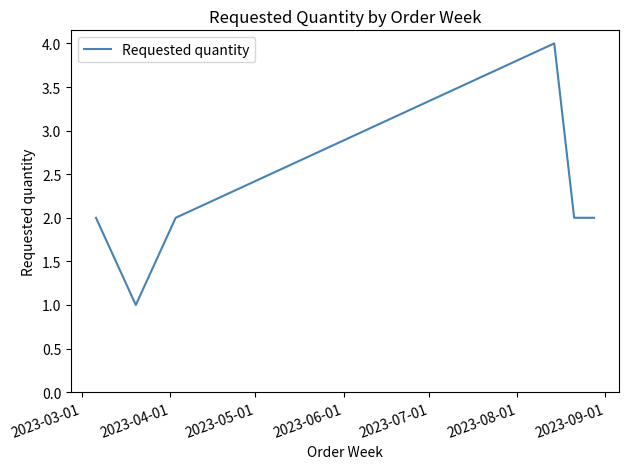

What is the maximum value shown in the chart?

4